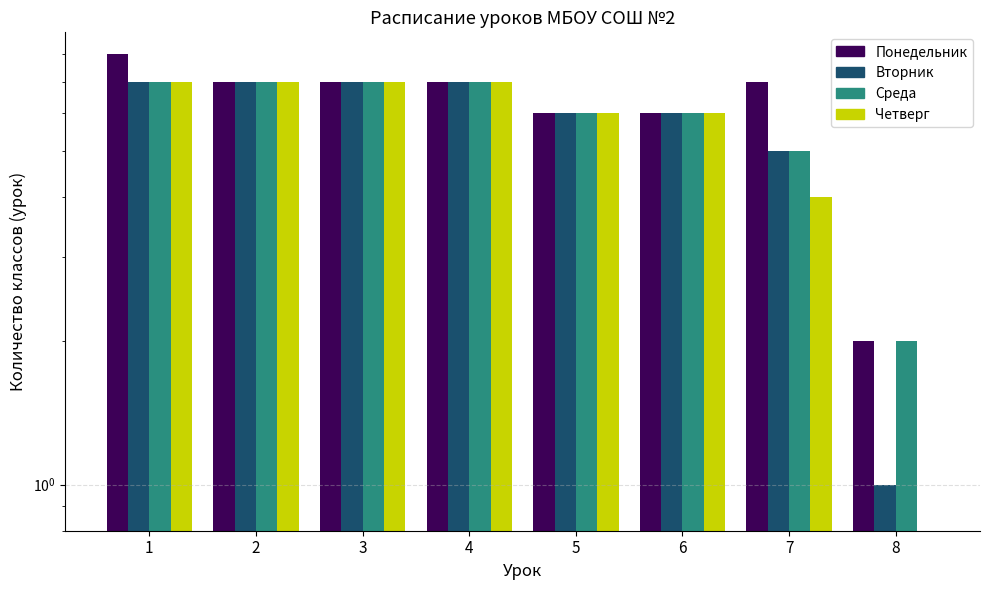

Reading right to left, transcribe all the data shown in this chart.

Понедельник: 8=2	7=7	6=6	5=6	4=7	3=7	2=7	1=8
Вторник: 8=1	7=5	6=6	5=6	4=7	3=7	2=7	1=7
Среда: 8=2	7=5	6=6	5=6	4=7	3=7	2=7	1=7
Четверг: 8=0	7=4	6=6	5=6	4=7	3=7	2=7	1=7